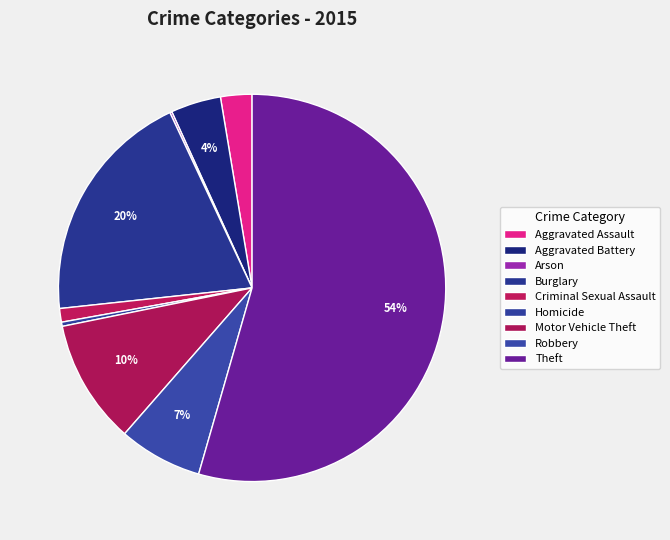

Approximately how many times larger is the value at Arson compared to Aggravated Assault?

0.1